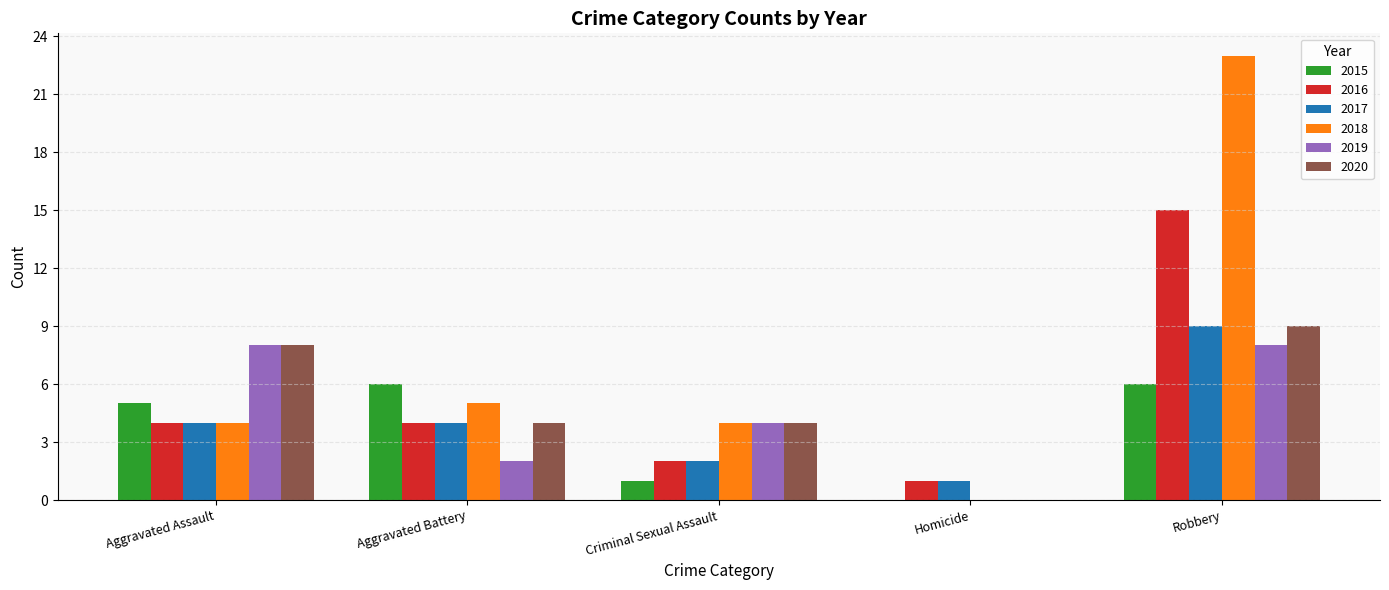

The 2017 series shows 5 at Aggravated Battery. True or false?

False